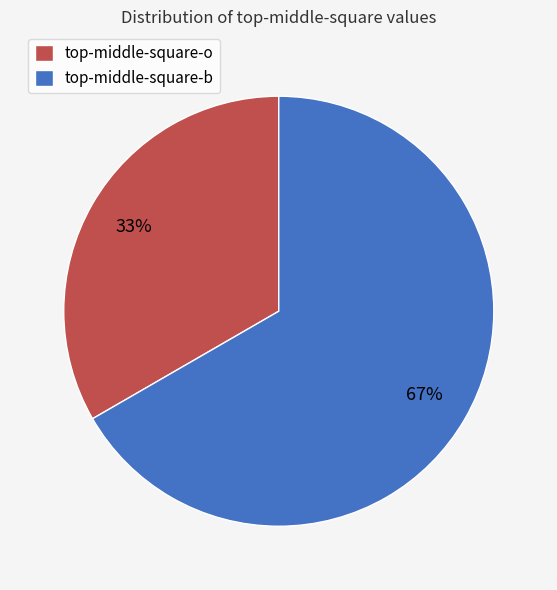

Rank the categories by value from lowest to highest.

top-middle-square-o, top-middle-square-b